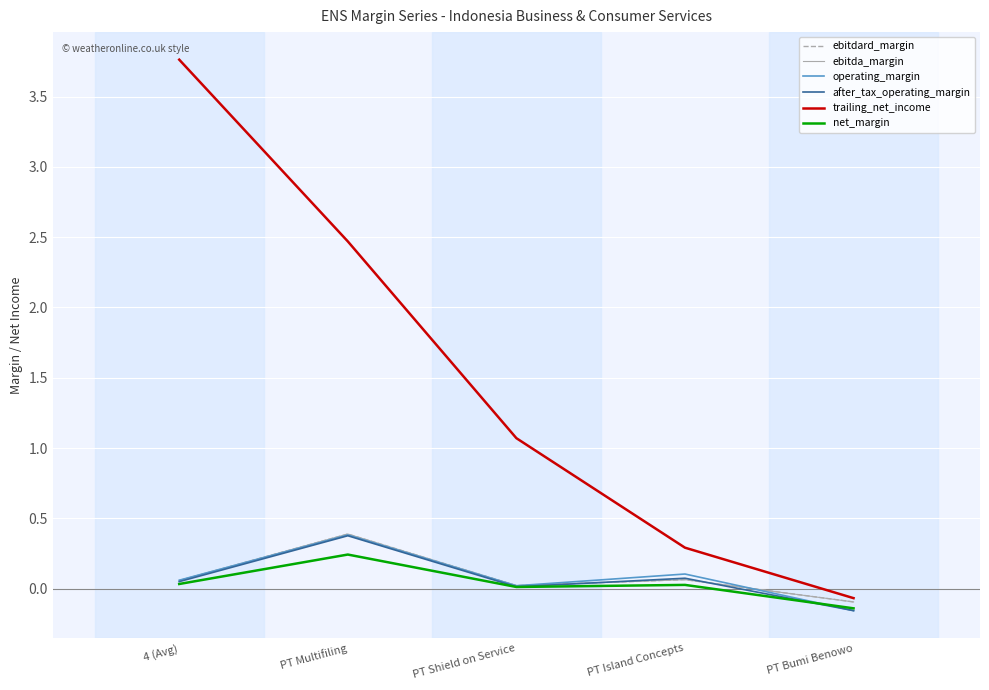

At which category does operating_margin reach its first local peak?

PT Multifiling